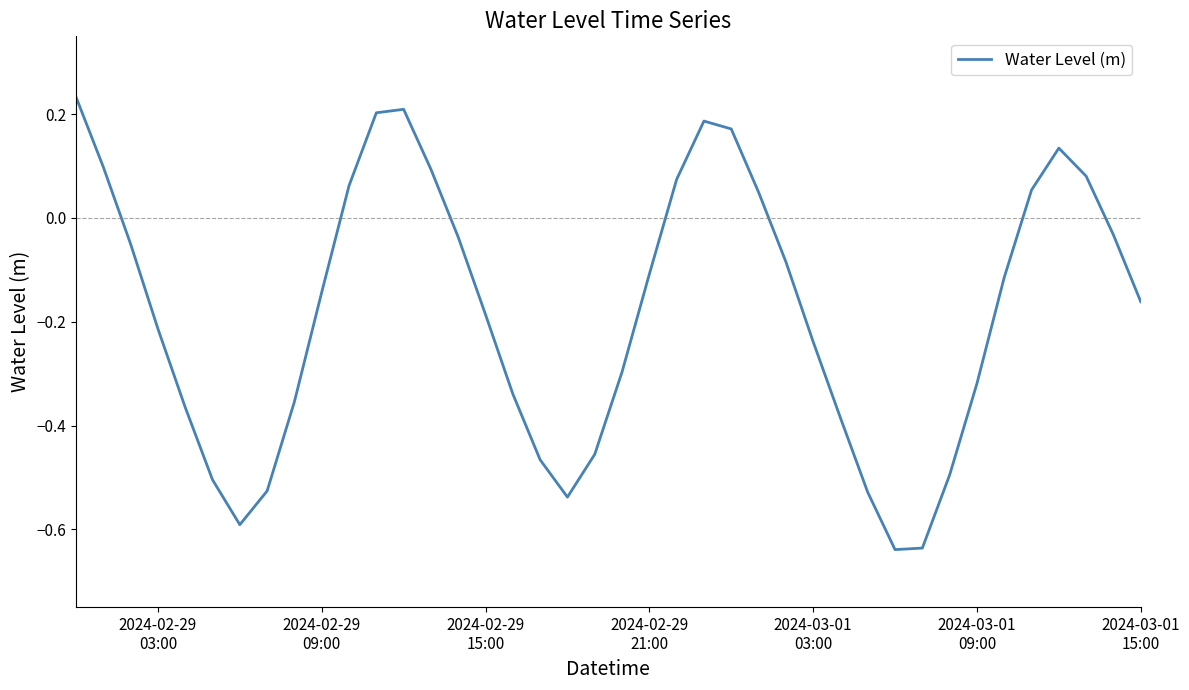

How many interior local valleys (lower than both neighbors) does the data have?

3